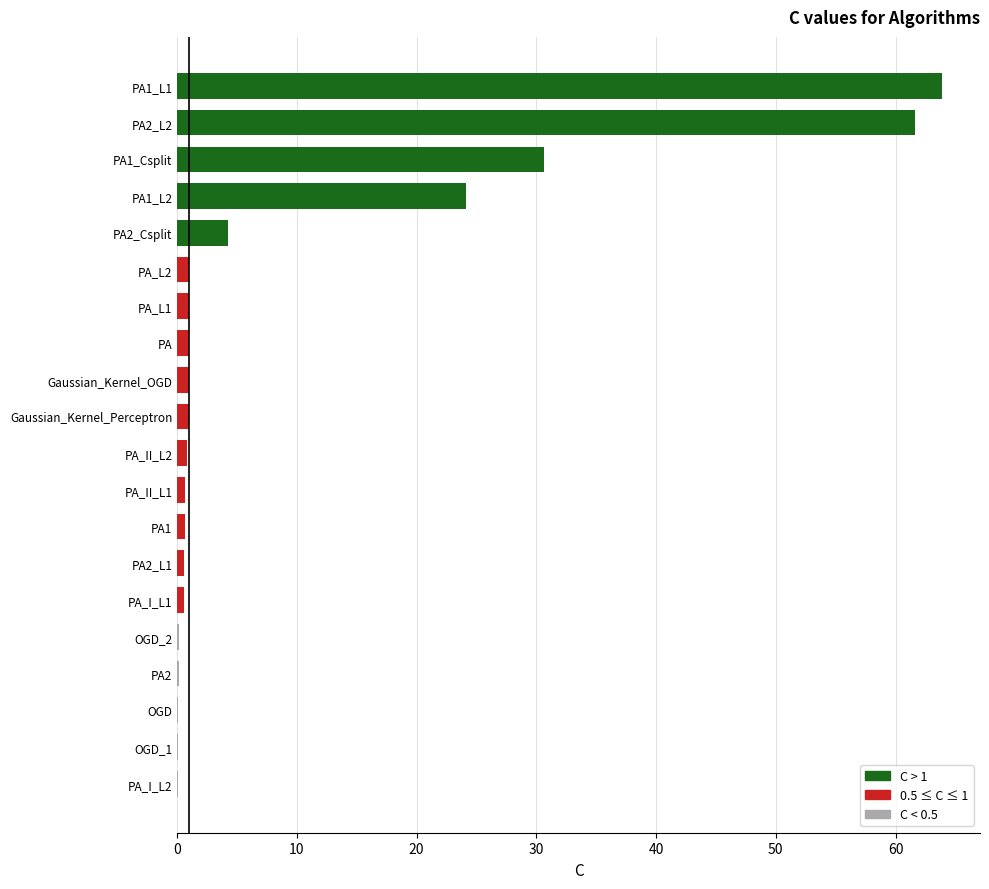

The chart shows a value of 61.7 at PA2_L2. True or false?

True